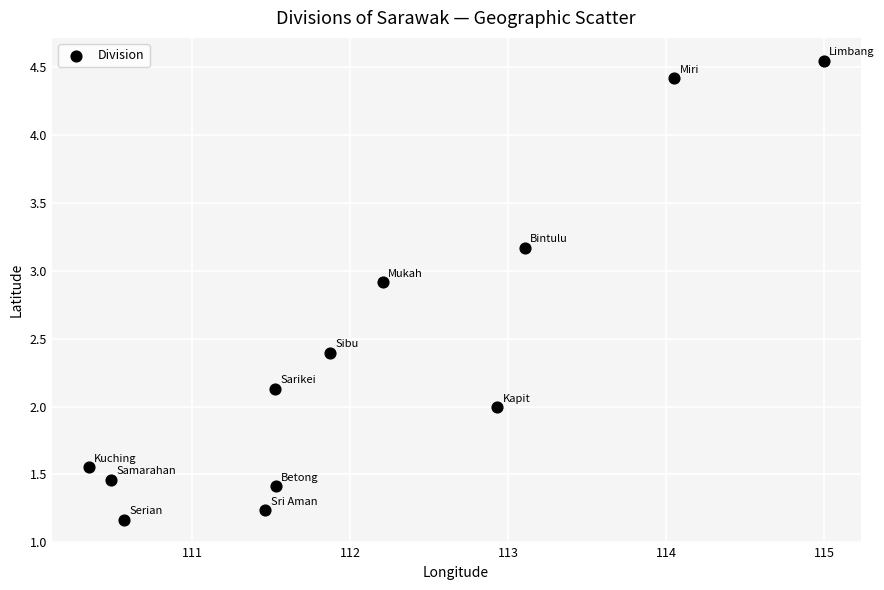

What is the range of X values (max minus min)?

4.7